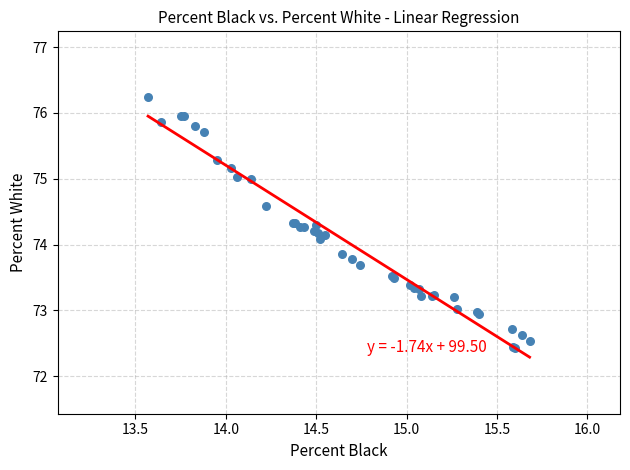

What Y value in the scatter plot is closest to 74?

74.1